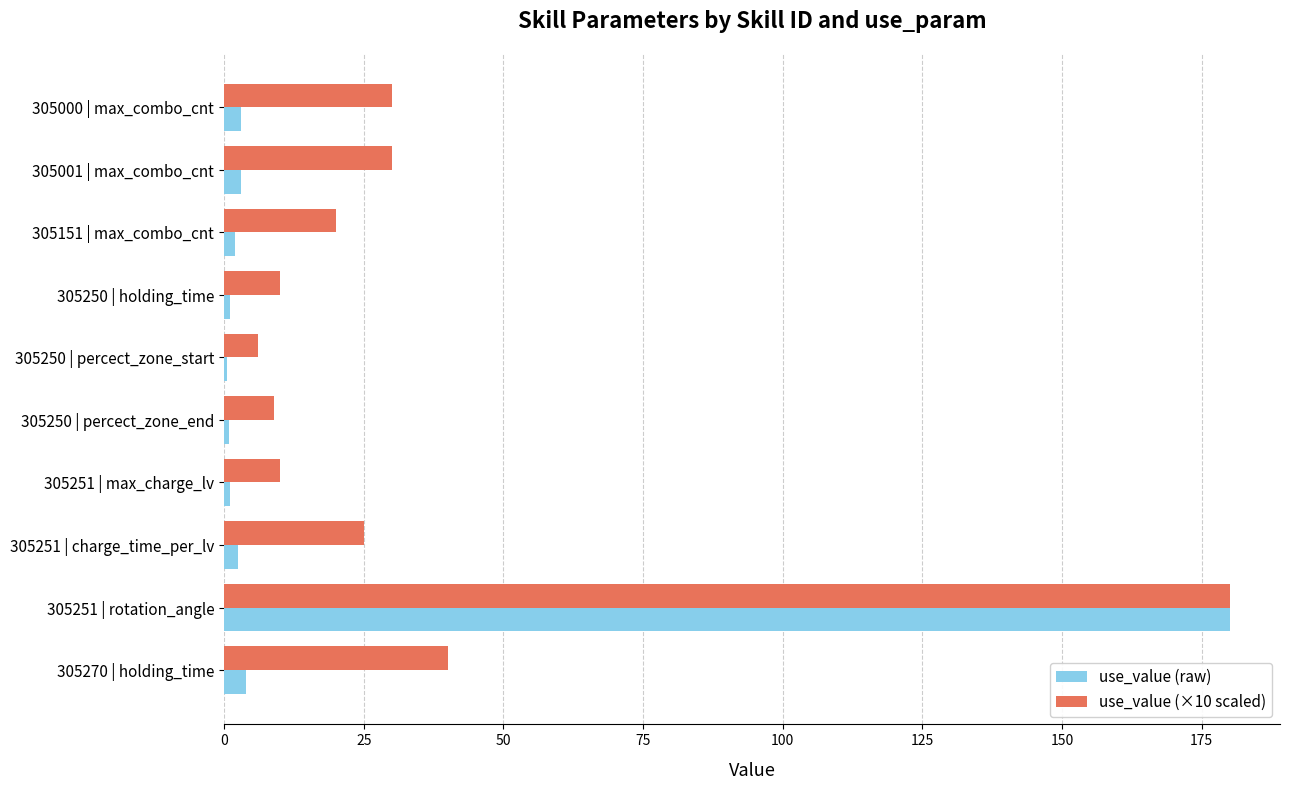

What is the difference between the maximum and minimum values in the use_value (raw) series?

179.4